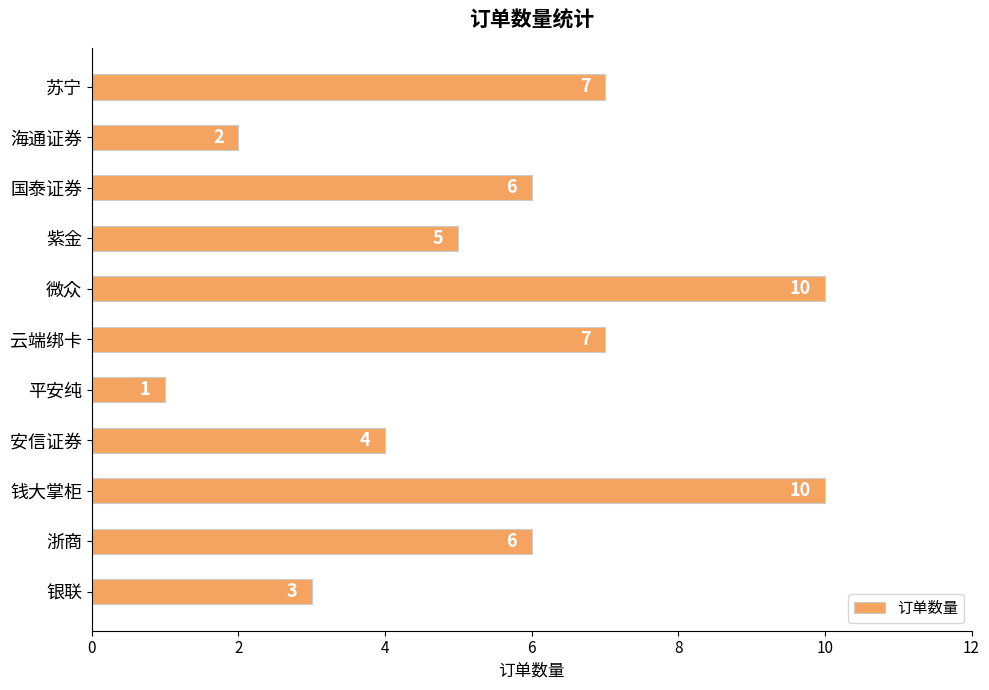

Count the number of categories in the chart.

11